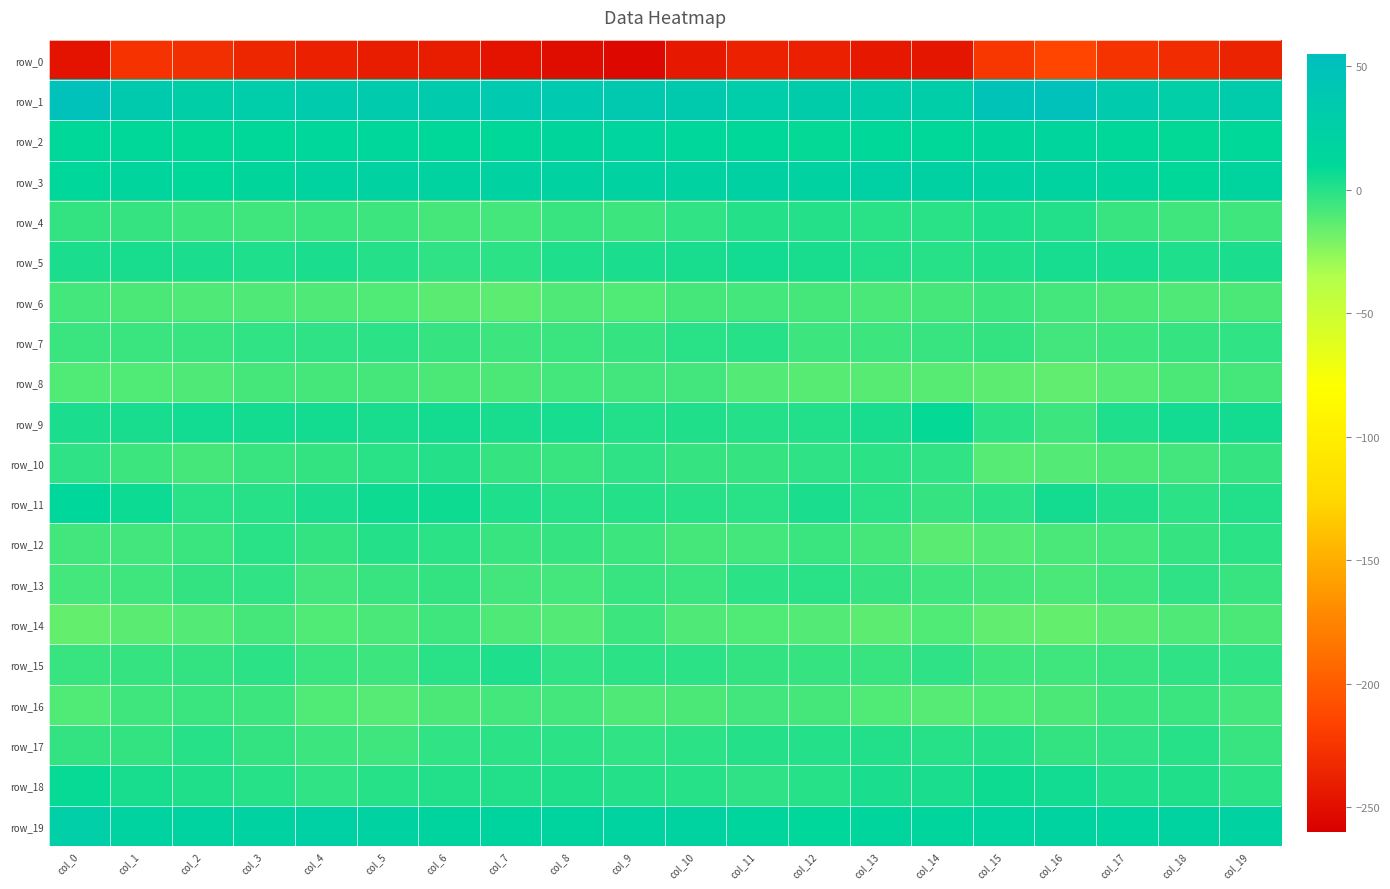

Reading left to right, extract all data points from this chart.

row_0: col_0=-246.6	col_1=-226.4	col_2=-229.0	col_3=-234.6	col_4=-238.5	col_5=-240.9	col_6=-240.5	col_7=-246.8	col_8=-251.5	col_9=-254.3	col_10=-243.9	col_11=-237.3	col_12=-238.6	col_13=-243.6	col_14=-244.7	col_15=-224.0	col_16=-214.4	col_17=-225.7	col_18=-231.1	col_19=-236.5
row_1: col_0=48.8	col_1=34.8	col_2=26.9	col_3=29.4	col_4=33.1	col_5=34.0	col_6=33.9	col_7=35.9	col_8=35.4	col_9=36.7	col_10=34.1	col_11=29.6	col_12=30.4	col_13=28.4	col_14=28.5	col_15=47.5	col_16=49.8	col_17=32.4	col_18=26.2	col_19=32.0
row_2: col_0=9.6	col_1=10.1	col_2=9.1	col_3=9.5	col_4=12.7	col_5=12.8	col_6=11.1	col_7=10.0	col_8=13.7	col_9=17.7	col_10=12.4	col_11=10.6	col_12=8.5	col_13=10.4	col_14=11.3	col_15=13.3	col_16=15.1	col_17=11.1	col_18=8.9	col_19=11.1
row_3: col_0=12.0	col_1=14.5	col_2=11.0	col_3=13.9	col_4=19.3	col_5=20.0	col_6=18.1	col_7=19.4	col_8=20.6	col_9=20.0	col_10=20.9	col_11=22.0	col_12=21.2	col_13=22.6	col_14=22.3	col_15=20.3	col_16=19.1	col_17=14.6	col_18=11.2	col_19=16.3
row_4: col_0=-3.1	col_1=-4.1	col_2=-5.8	col_3=-6.2	col_4=-4.8	col_5=-5.9	col_6=-8.3	col_7=-7.3	col_8=-4.3	col_9=-5.4	col_10=-2.8	col_11=0.8	col_12=0.8	col_13=-0.9	col_14=-0.5	col_15=2.3	col_16=1.5	col_17=-4.1	col_18=-5.9	col_19=-6.0
row_5: col_0=3.2	col_1=3.7	col_2=3.1	col_3=2.1	col_4=3.2	col_5=0.7	col_6=-1.6	col_7=-1.3	col_8=2.4	col_9=3.3	col_10=3.8	col_11=5.3	col_12=3.5	col_13=1.1	col_14=0.1	col_15=1.7	col_16=4.2	col_17=4.0	col_18=2.2	col_19=2.9
row_6: col_0=-7.5	col_1=-9.0	col_2=-9.8	col_3=-9.7	col_4=-9.9	col_5=-10.3	col_6=-12.8	col_7=-13.4	col_8=-9.8	col_9=-10.3	col_10=-8.0	col_11=-7.2	col_12=-7.9	col_13=-8.5	col_14=-8.1	col_15=-5.6	col_16=-7.5	col_17=-9.6	col_18=-9.9	col_19=-9.6
row_7: col_0=-4.8	col_1=-5.1	col_2=-4.2	col_3=-2.8	col_4=-2.2	col_5=-1.5	col_6=-3.8	col_7=-5.6	col_8=-4.9	col_9=-3.8	col_10=-1.0	col_11=-0.2	col_12=-5.4	col_13=-5.5	col_14=-4.4	col_15=-3.4	col_16=-6.7	col_17=-5.5	col_18=-3.8	col_19=-2.4
row_8: col_0=-10.3	col_1=-10.7	col_2=-9.8	col_3=-8.2	col_4=-7.8	col_5=-8.3	col_6=-9.2	col_7=-9.2	col_8=-7.1	col_9=-7.1	col_10=-6.8	col_11=-10.8	col_12=-12.5	col_13=-12.1	col_14=-12.5	col_15=-13.3	col_16=-15.0	col_17=-11.9	col_18=-9.3	col_19=-7.8
row_9: col_0=3.2	col_1=3.3	col_2=5.7	col_3=5.0	col_4=5.0	col_5=3.7	col_6=4.7	col_7=3.7	col_8=4.3	col_9=1.2	col_10=1.6	col_11=0.5	col_12=1.3	col_13=3.8	col_14=8.4	col_15=-1.6	col_16=-5.3	col_17=2.3	col_18=5.7	col_19=4.9
row_10: col_0=-1.8	col_1=-5.8	col_2=-7.9	col_3=-4.3	col_4=-3.1	col_5=-0.7	col_6=0.3	col_7=-3.7	col_8=-4.3	col_9=-1.9	col_10=-3.5	col_11=-3.7	col_12=-1.7	col_13=-1.6	col_14=-2.7	col_15=-11.5	col_16=-11.3	col_17=-9.5	col_18=-6.7	col_19=-3.8
row_11: col_0=11.8	col_1=6.9	col_2=-0.7	col_3=0.2	col_4=2.7	col_5=5.9	col_6=6.0	col_7=2.6	col_8=-0.1	col_9=0.4	col_10=-0.2	col_11=-0.5	col_12=3.0	col_13=-0.5	col_14=-3.7	col_15=-1.3	col_16=4.7	col_17=1.9	col_18=-1.2	col_19=1.1
row_12: col_0=-6.8	col_1=-7.0	col_2=-5.1	col_3=-0.8	col_4=-3.1	col_5=0.4	col_6=-1.4	col_7=-4.5	col_8=-4.0	col_9=-5.5	col_10=-8.3	col_11=-7.4	col_12=-5.2	col_13=-8.0	col_14=-12.8	col_15=-10.9	col_16=-8.7	col_17=-7.5	col_18=-3.6	col_19=-1.1
row_13: col_0=-7.5	col_1=-6.4	col_2=-3.3	col_3=-2.3	col_4=-6.5	col_5=-4.6	col_6=-3.4	col_7=-6.6	col_8=-7.3	col_9=-4.5	col_10=-4.8	col_11=-1.1	col_12=-0.6	col_13=-3.5	col_14=-6.1	col_15=-8.1	col_16=-8.6	col_17=-6.2	col_18=-2.2	col_19=-4.1
row_14: col_0=-15.7	col_1=-13.1	col_2=-11.2	col_3=-8.3	col_4=-10.4	col_5=-8.8	col_6=-5.9	col_7=-10.0	col_8=-10.9	col_9=-5.5	col_10=-9.9	col_11=-10.8	col_12=-10.8	col_13=-13.8	col_14=-10.7	col_15=-14.6	col_16=-15.7	col_17=-13.1	col_18=-9.8	col_19=-9.1
row_15: col_0=-4.6	col_1=-3.6	col_2=-3.2	col_3=-1.6	col_4=-5.0	col_5=-5.8	col_6=-1.0	col_7=2.6	col_8=-2.8	col_9=-1.2	col_10=-1.3	col_11=-3.0	col_12=-3.5	col_13=-4.4	col_14=-2.2	col_15=-6.2	col_16=-6.0	col_17=-4.1	col_18=-2.2	col_19=-2.7
row_16: col_0=-10.4	col_1=-6.0	col_2=-5.2	col_3=-5.7	col_4=-10.7	col_5=-11.7	col_6=-9.6	col_7=-7.2	col_8=-7.2	col_9=-9.7	col_10=-9.4	col_11=-7.0	col_12=-8.2	col_13=-10.3	col_14=-11.8	col_15=-10.8	col_16=-9.2	col_17=-5.6	col_18=-4.8	col_19=-7.3
row_17: col_0=-2.9	col_1=-2.9	col_2=-0.1	col_3=-2.9	col_4=-5.4	col_5=-6.5	col_6=-2.4	col_7=-1.5	col_8=-1.2	col_9=-2.3	col_10=-1.5	col_11=0.2	col_12=0.3	col_13=0.9	col_14=-0.0	col_15=0.4	col_16=-2.9	col_17=-2.2	col_18=-0.0	col_19=-4.3
row_18: col_0=8.0	col_1=3.6	col_2=1.8	col_3=-0.0	col_4=-2.3	col_5=-0.2	col_6=0.9	col_7=1.3	col_8=1.8	col_9=0.7	col_10=0.2	col_11=-2.1	col_12=0.1	col_13=3.3	col_14=2.8	col_15=6.1	col_16=5.2	col_17=2.2	col_18=1.9	col_19=-1.2
row_19: col_0=26.2	col_1=19.3	col_2=18.9	col_3=19.8	col_4=23.5	col_5=19.8	col_6=16.6	col_7=16.3	col_8=16.7	col_9=18.2	col_10=18.3	col_11=15.4	col_12=12.6	col_13=14.8	col_14=14.7	col_15=18.0	col_16=19.0	col_17=17.9	col_18=19.2	col_19=21.5